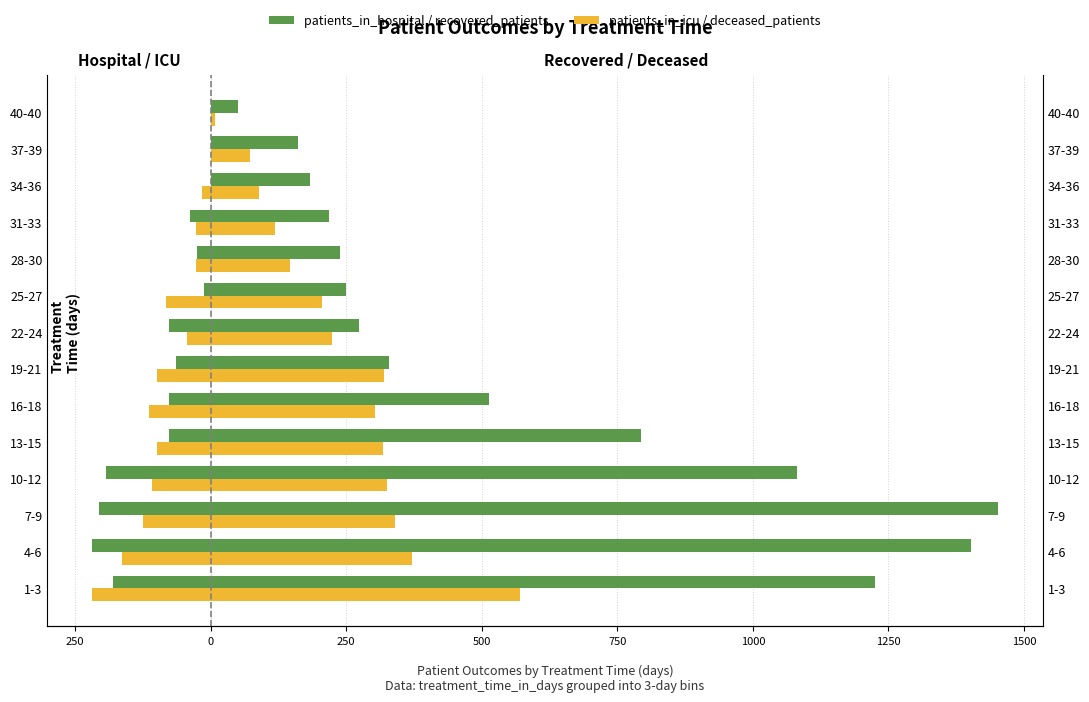

What is the difference between the highest and lowest values at 500?

1442.7